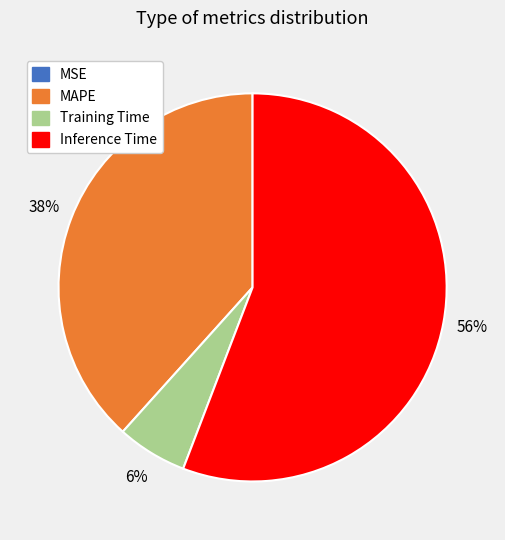

Is there a majority slice in this chart?

Yes